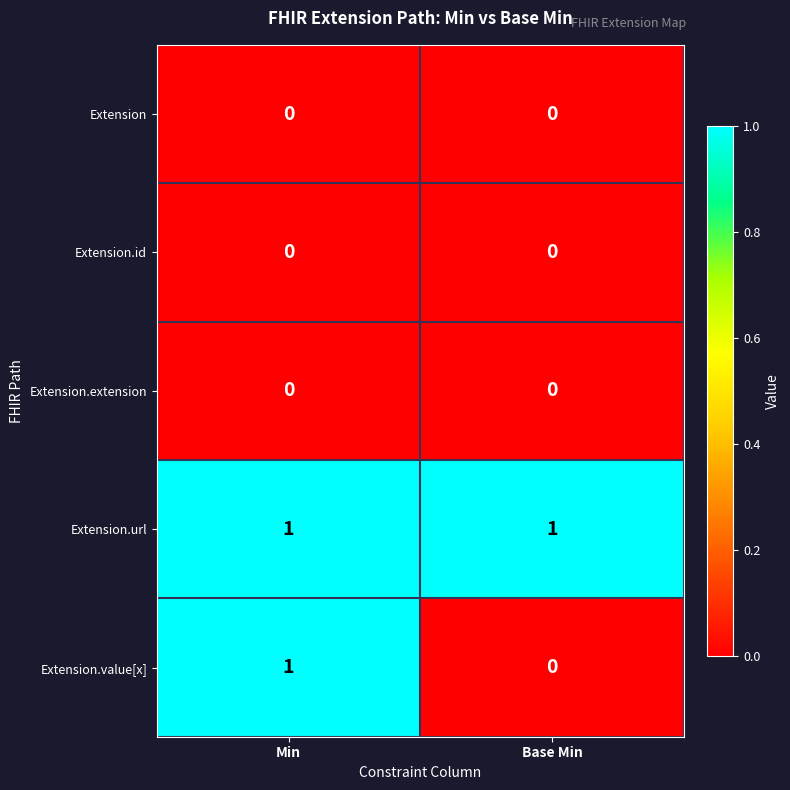

What is the greatest value displayed?

1